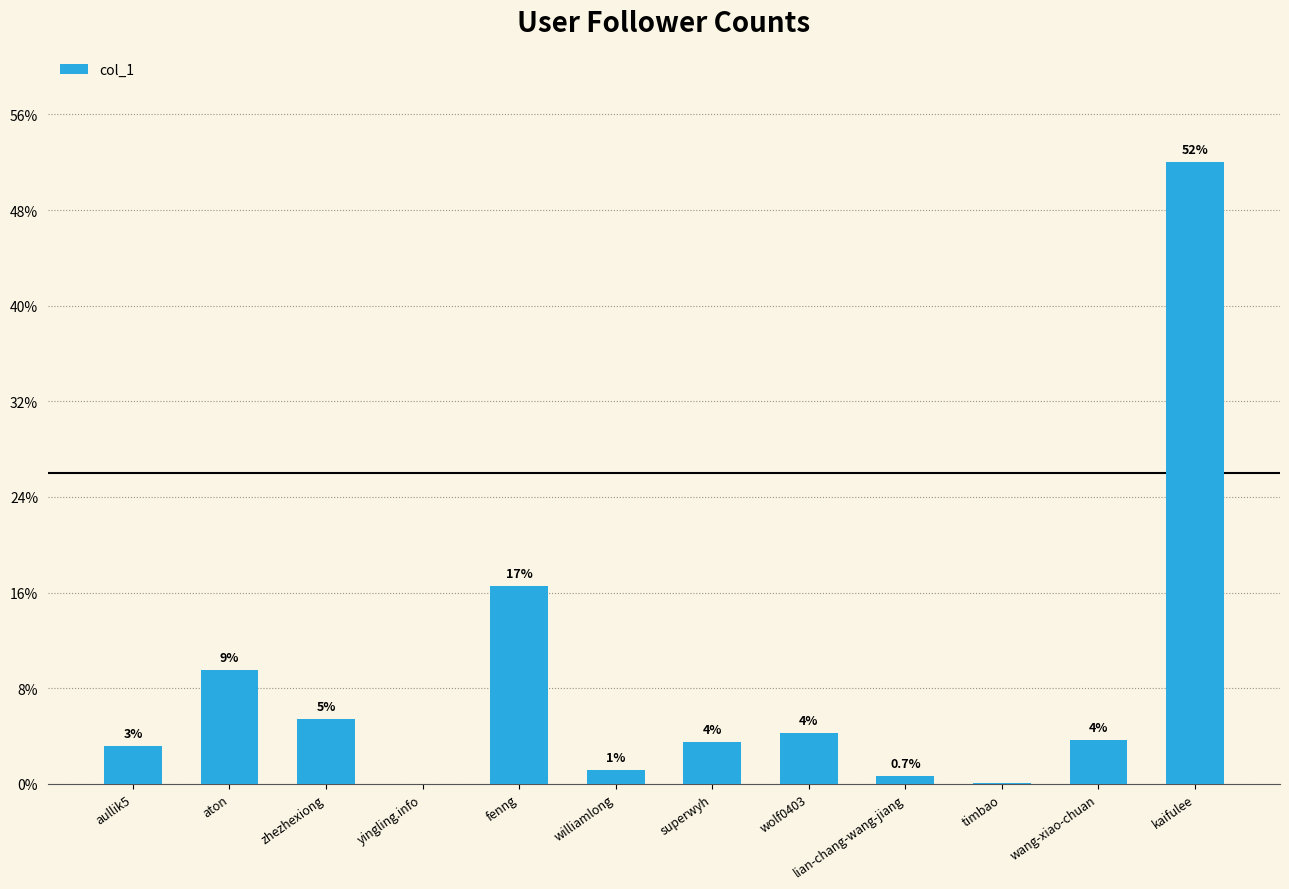

List the labels in order of value, largest first.

kaifulee, fenng, aton, zhezhexiong, wolf0403, wang-xiao-chuan, superwyh, aullik5, williamlong, lian-chang-wang-jiang, timbao, yingling.info